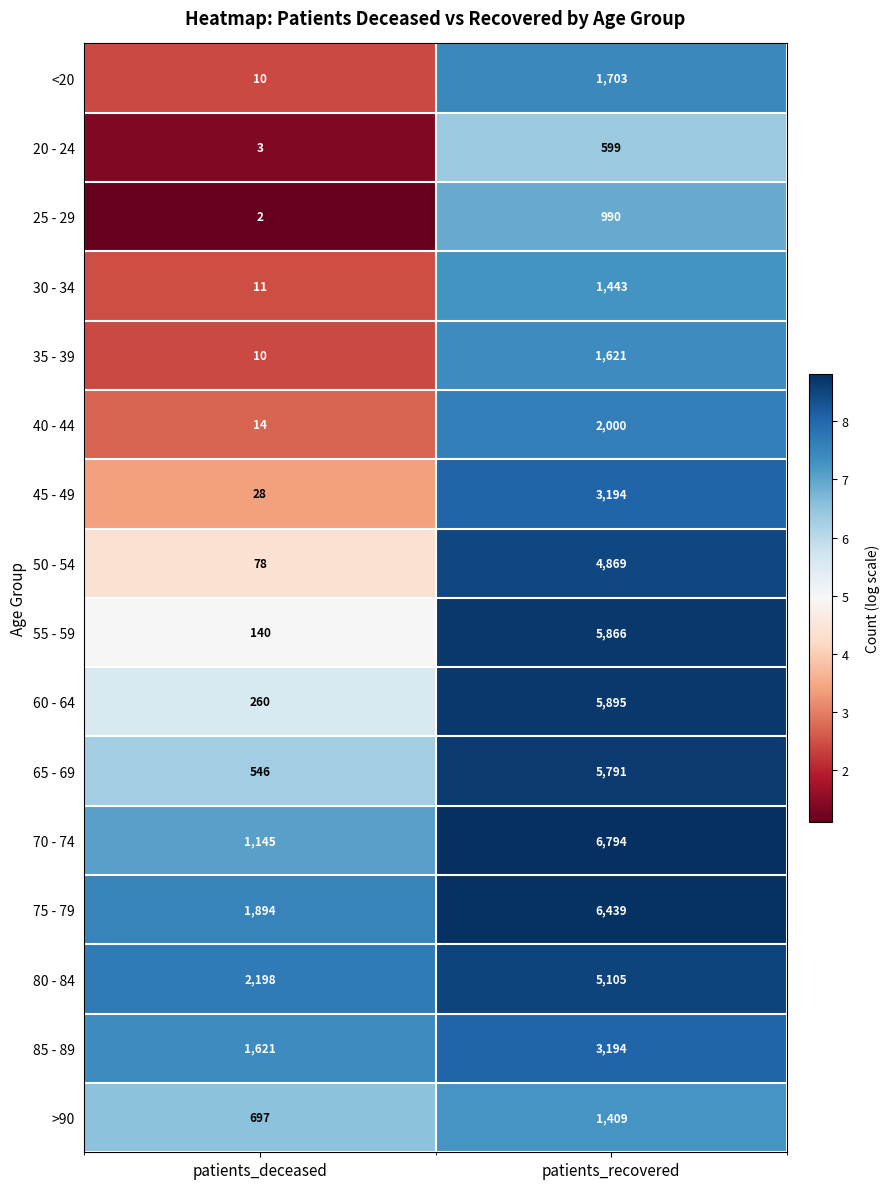

At which category is the sum across all series the highest?

patients_recovered